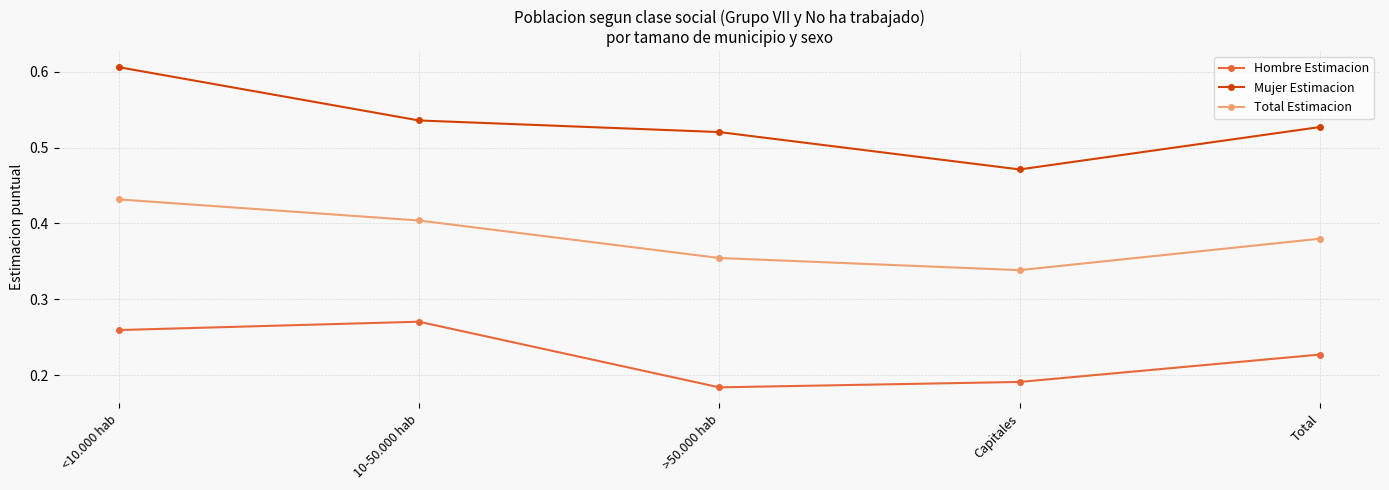

True or false: Mujer Estimacion has more than 2 interior local peaks.

False